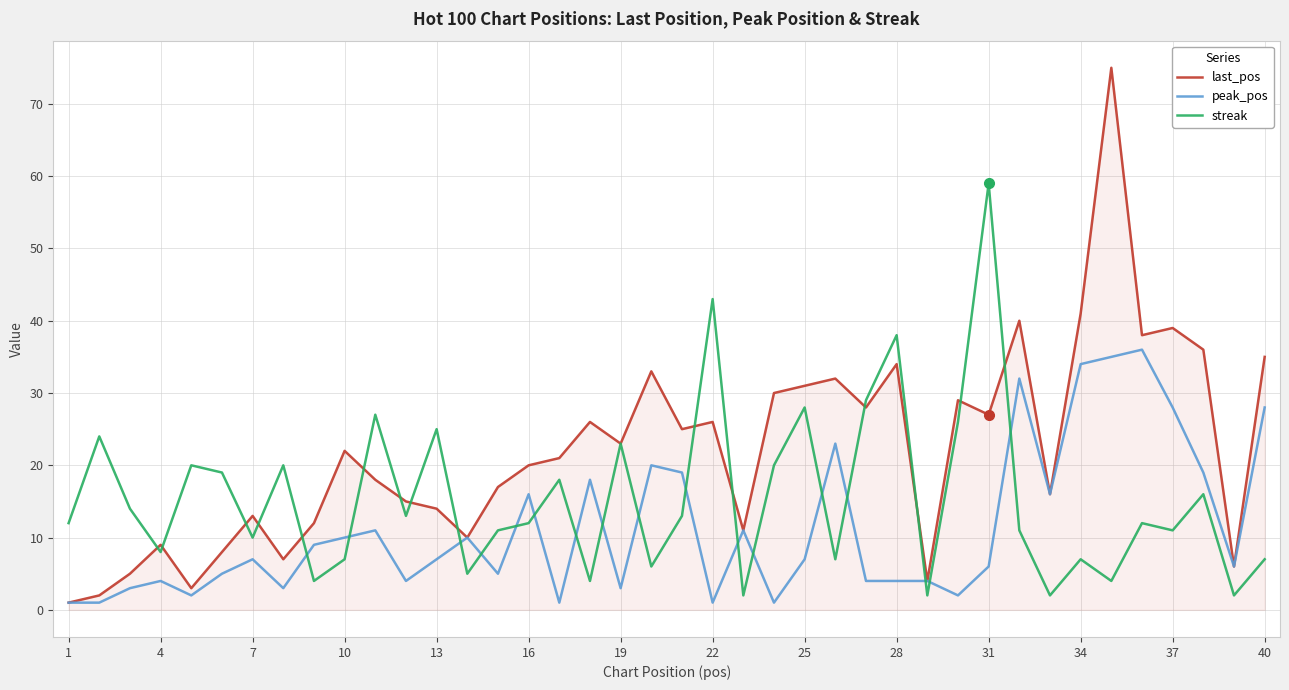

How many lines are shown in the chart?

3